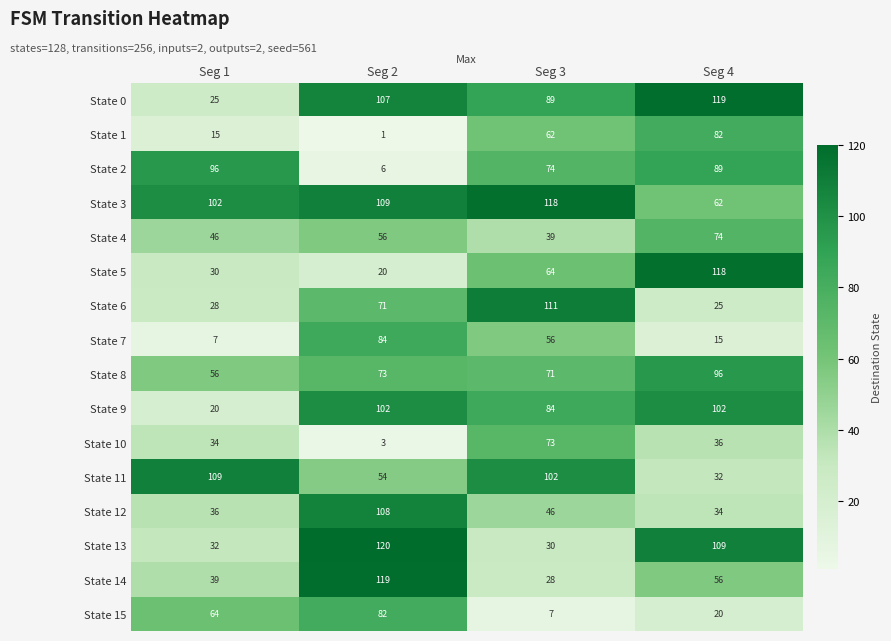

What value does the State 7 series have at Seg 1, to the nearest 5?

5